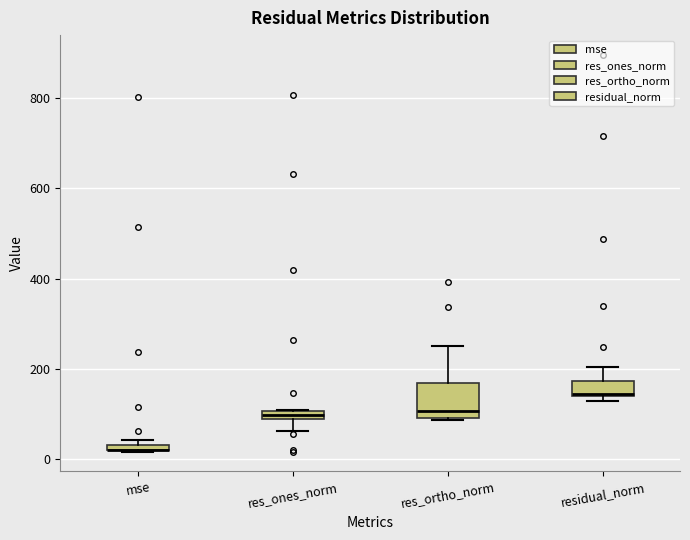

Which box is the tallest, from its lower edge to its upper edge?

res_ortho_norm